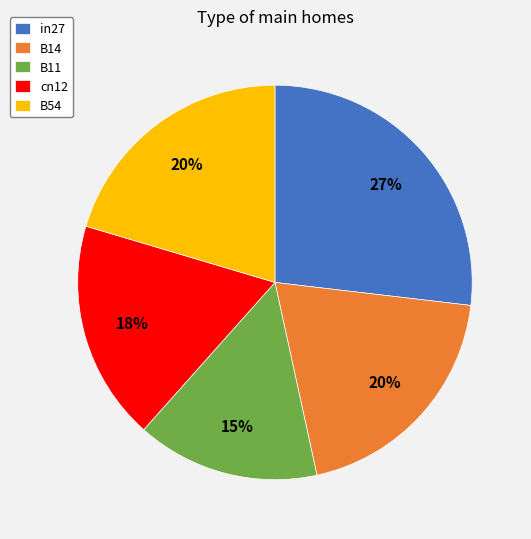

Do B54 and B11 together represent more than half of the pie?

No